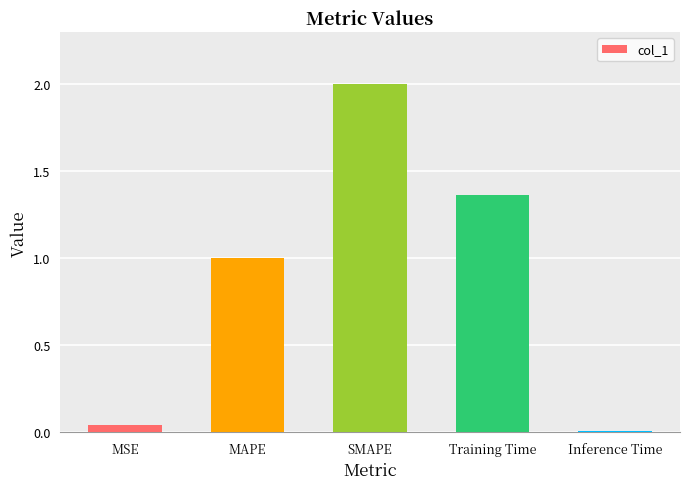

What is the ratio of the value at Training Time to the value at SMAPE?

0.7